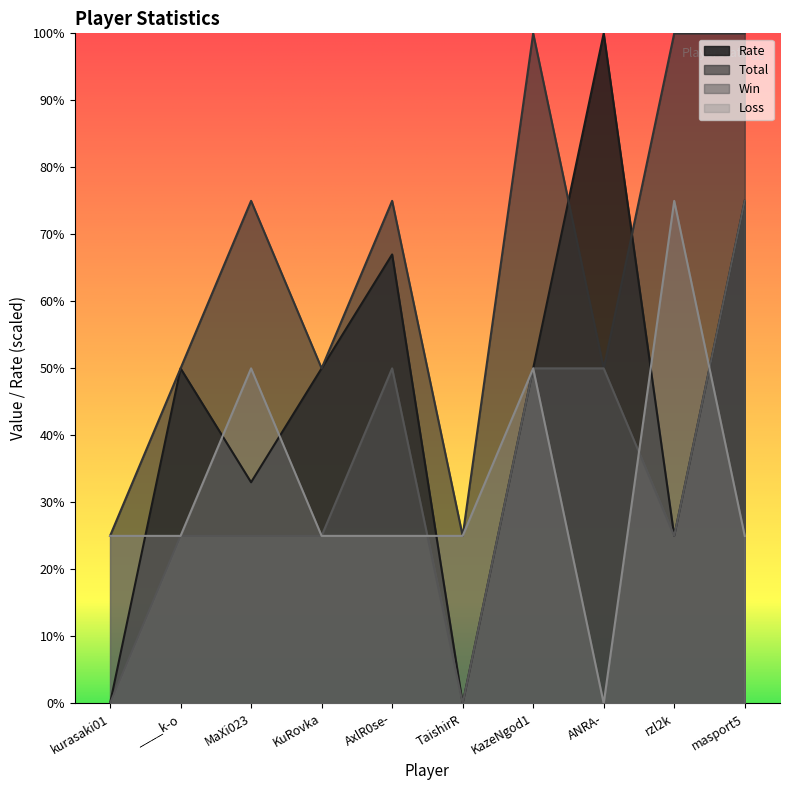

What are all the series names shown in the legend?

Rate, Total, Win, Loss